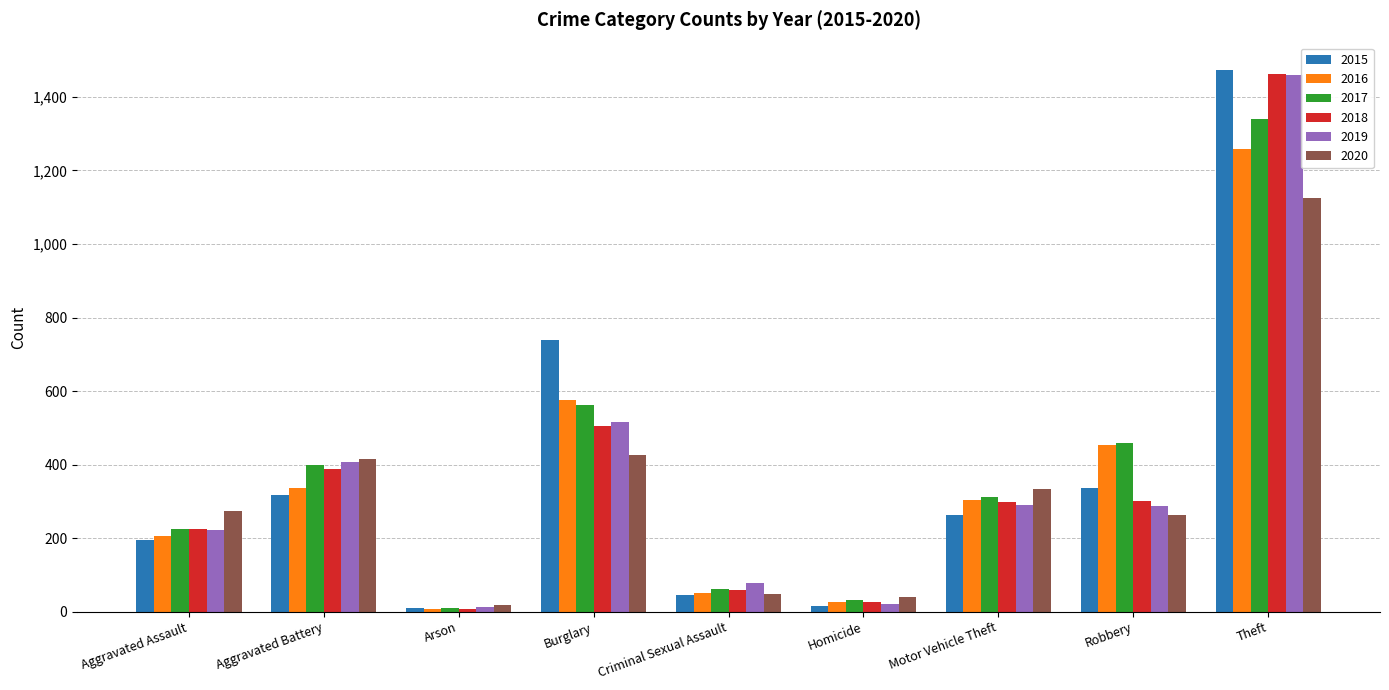

What is the sum of the 2018 values at Burglary and Aggravated Battery?

895